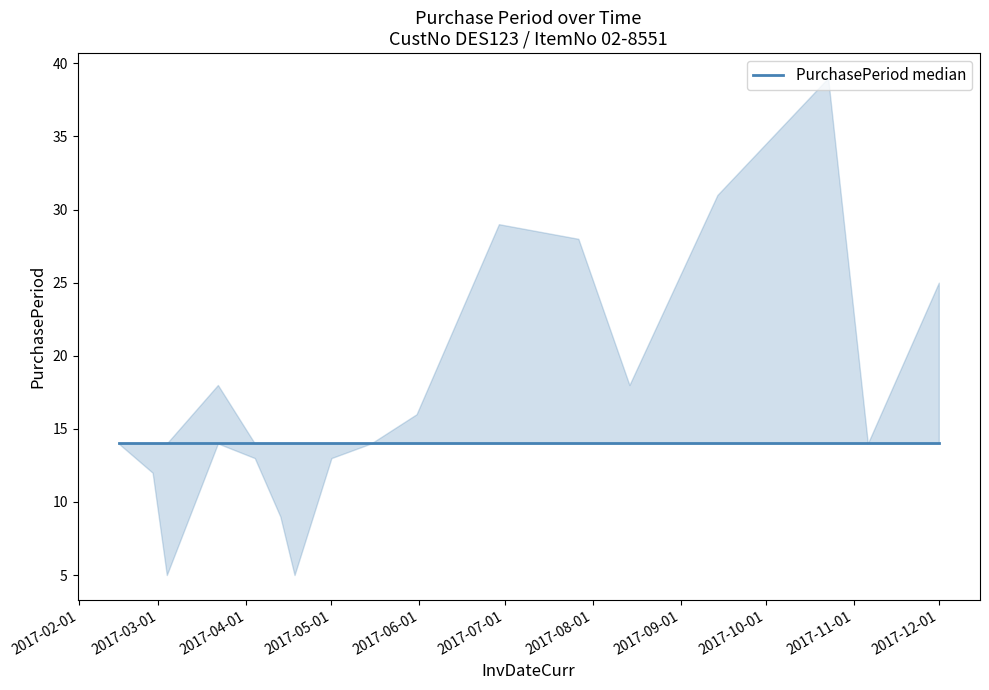

True or false: the data shows 5 at 2017-03-04.

True